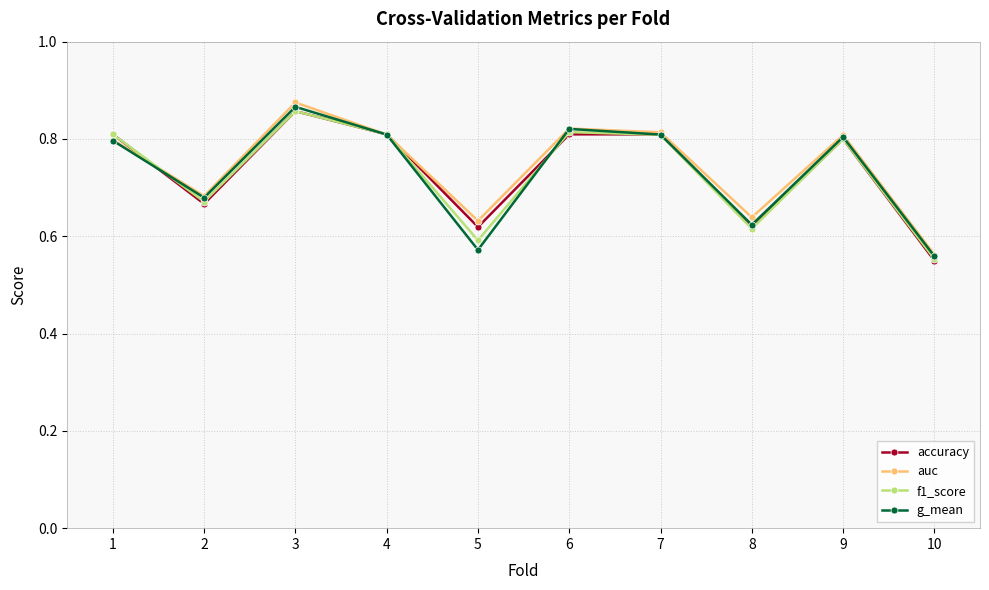

Between 2 and 10, which series saw the biggest shift?

g_mean